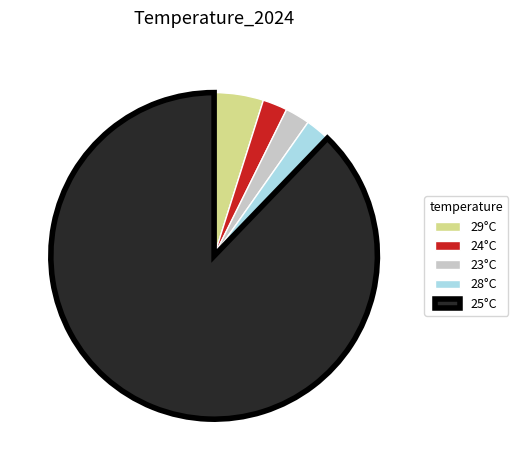

What is the majority slice?

25°C